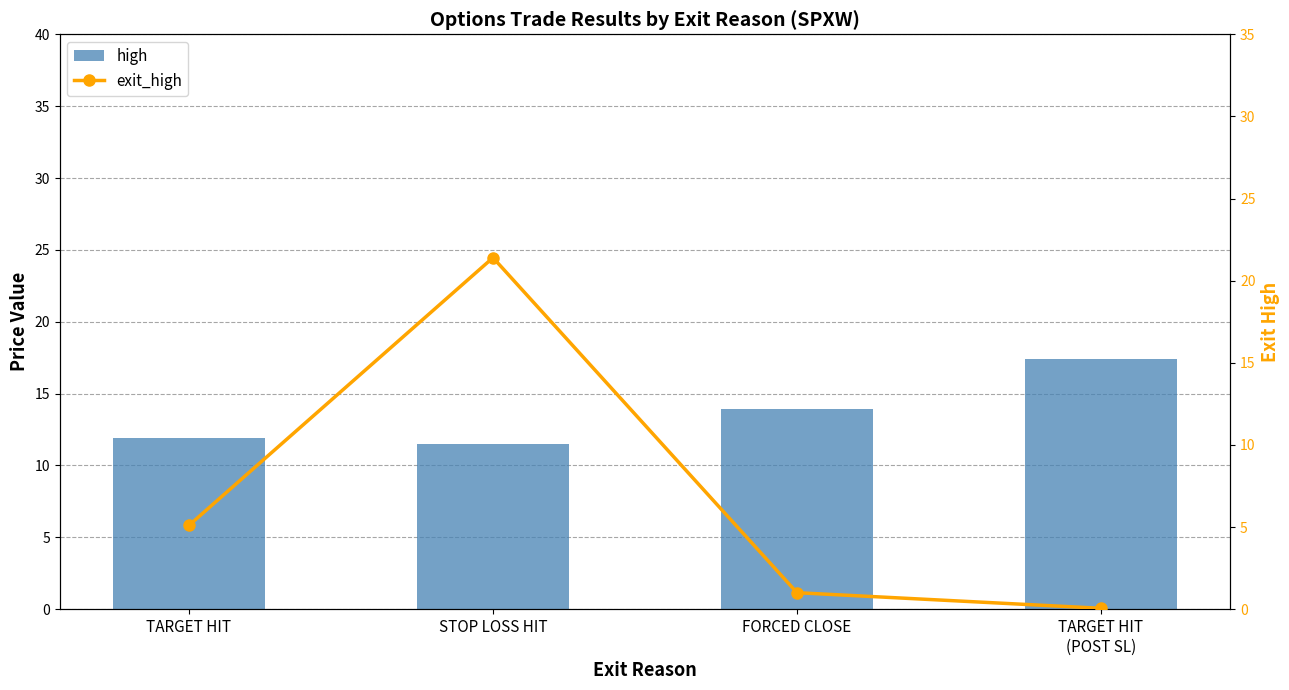

What position from the right is STOP LOSS HIT?

3